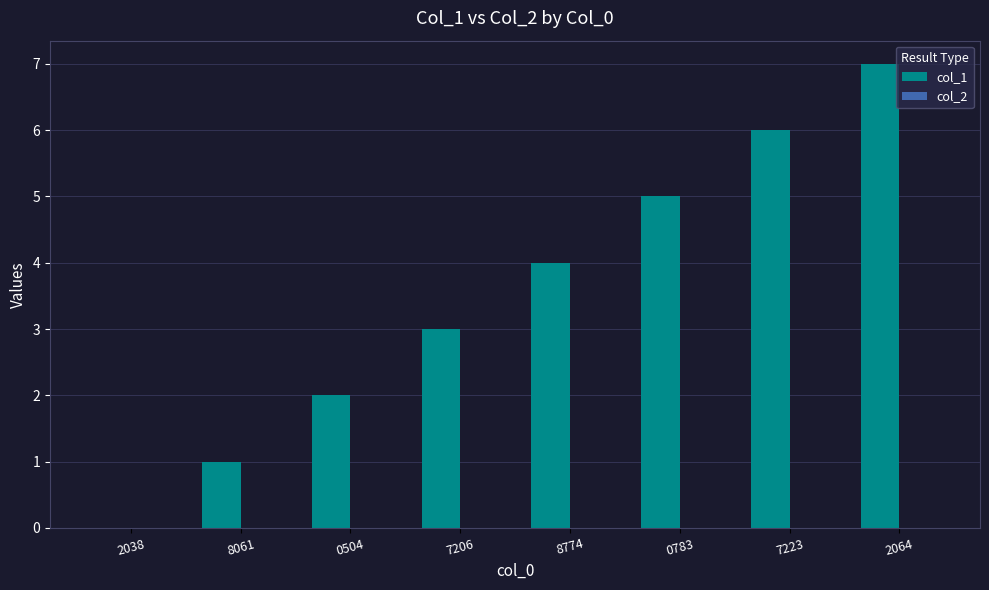

What is the maximum value shown in the chart?

7